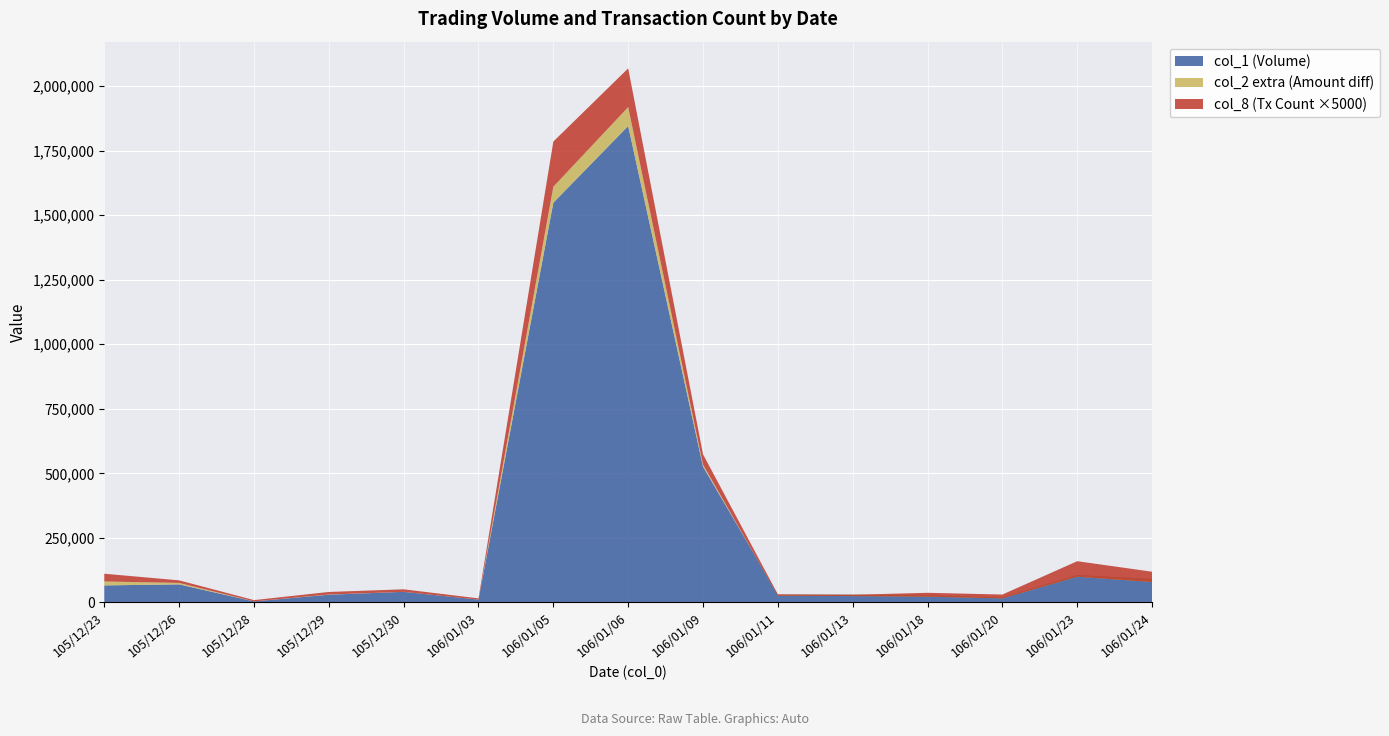

Reading left to right, list all the values displayed in this chart.

col_1: 105/12/23=66000	105/12/26=70000	105/12/28=4000	105/12/29=30000	105/12/30=41000	106/01/03=11000	106/01/05=1548000	106/01/06=1845000	106/01/09=526000	106/01/11=30000	106/01/13=30000	106/01/18=27000	106/01/20=19000	106/01/23=106000	106/01/24=91000
col_2: 105/12/23=81190	105/12/26=75560	105/12/28=4040	105/12/29=30600	105/12/30=40890	106/01/03=10780	106/01/05=1609720	106/01/06=1918180	106/01/09=533620	106/01/11=26100	106/01/13=24600	106/01/18=22320	106/01/20=15610	106/01/23=99660	106/01/24=78980
col_8: 105/12/23=6	105/12/26=2	105/12/28=1	105/12/29=2	105/12/30=2	106/01/03=1	106/01/05=35	106/01/06=30	106/01/09=8	106/01/11=1	106/01/13=1	106/01/18=3	106/01/20=3	106/01/23=12	106/01/24=8